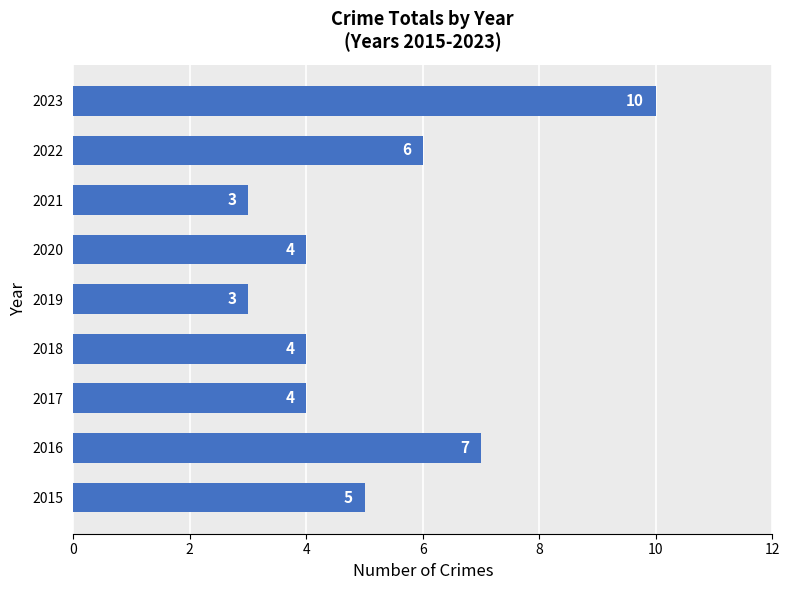

What is the difference between the values at 2021 and 2022?

3